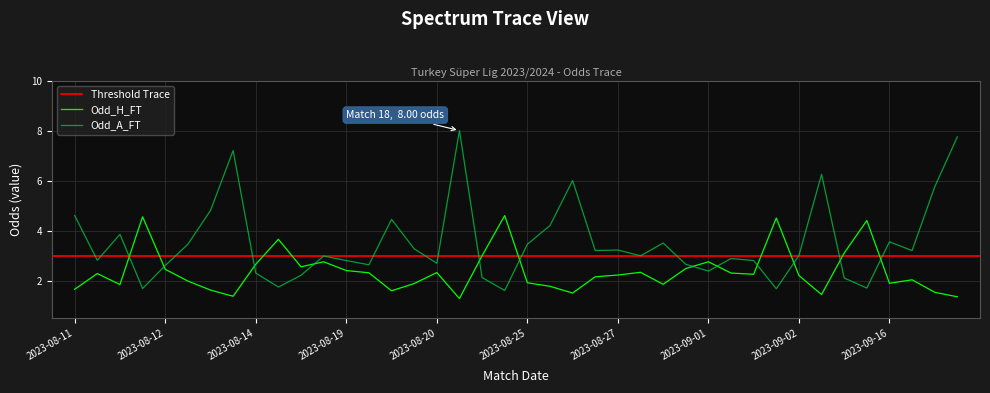

Reading right to left, list all the values displayed in this chart.

Odd_H_FT: 1.4	1.5	2.0	1.9	4.4	3.1	1.4	2.2	4.5	2.2	2.3	2.8	2.5	1.9	2.3	2.2	2.1	1.5	1.8	1.9	4.6	3.0	1.3	2.3	1.9	1.6	2.3	2.4	2.8	2.5	3.6	2.6	1.4	1.6	2.0	2.5	4.5	1.8	2.3	1.6
Odd_A_FT: 7.8	5.8	3.2	3.5	1.7	2.1	6.2	3.0	1.7	2.8	2.9	2.4	2.6	3.5	3.0	3.2	3.2	6.0	4.2	3.5	1.6	2.1	8.0	2.7	3.3	4.5	2.6	2.8	3.0	2.2	1.7	2.3	7.2	4.8	3.5	2.6	1.7	3.9	2.8	4.6